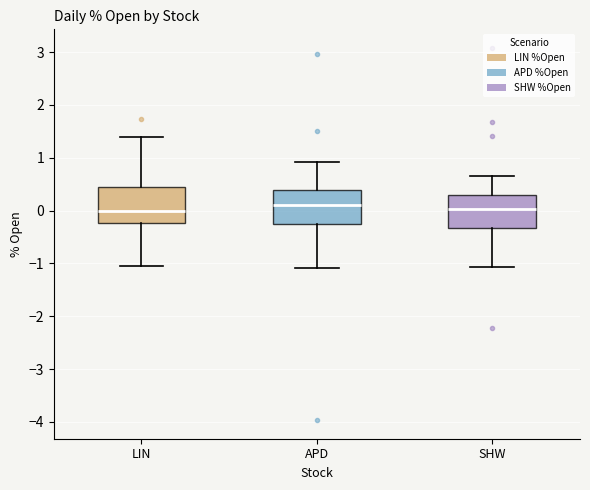

Reading left to right, transcribe this box plot: for each box, give where its median line is, the range the box spans, and where its two whiskers end, as read against the y-axis. The values are not printed on the chart, so give them approximately, as read against the axis.

LIN: median 0.0, box -0.2 to 0.4, whiskers -1.0 to 1.4
APD: median 0.1, box -0.2 to 0.4, whiskers -1.1 to 0.9
SHW: median 0.0, box -0.3 to 0.3, whiskers -1.1 to 0.7